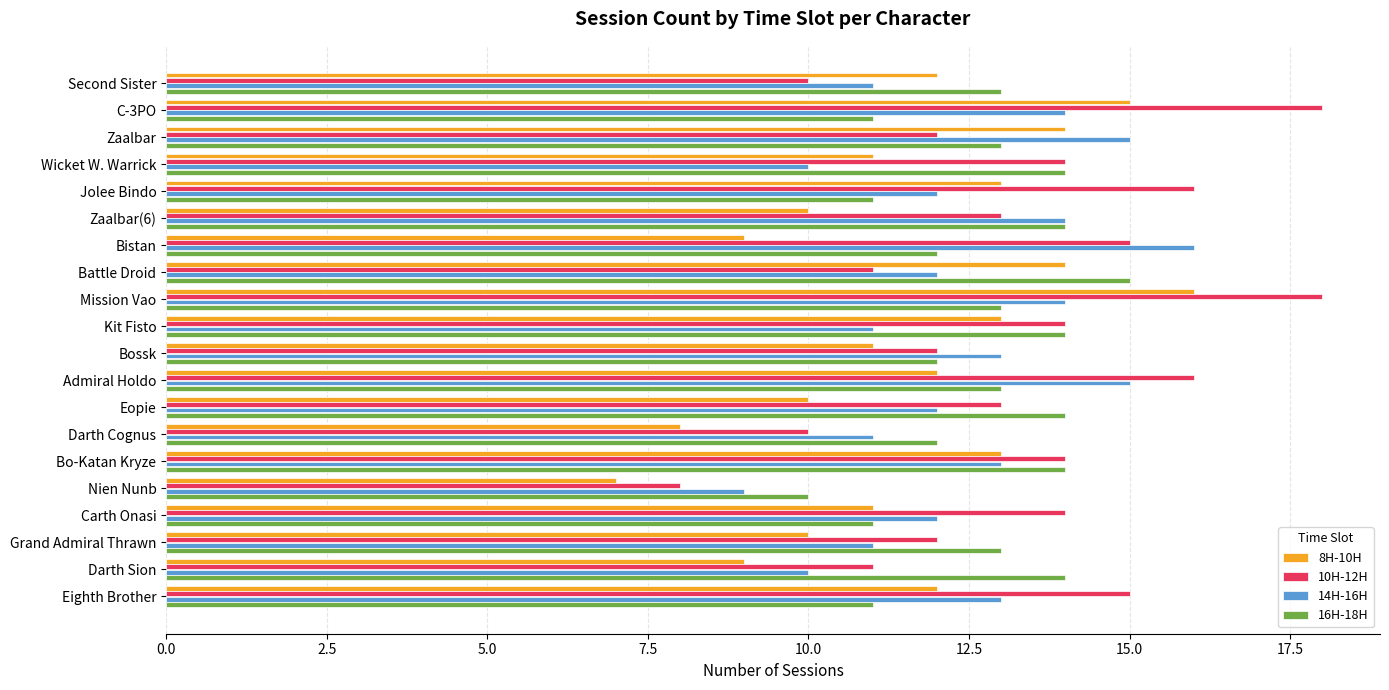

The value of 16H-18H at Bo-Katan Kryze is 14. True or false?

True